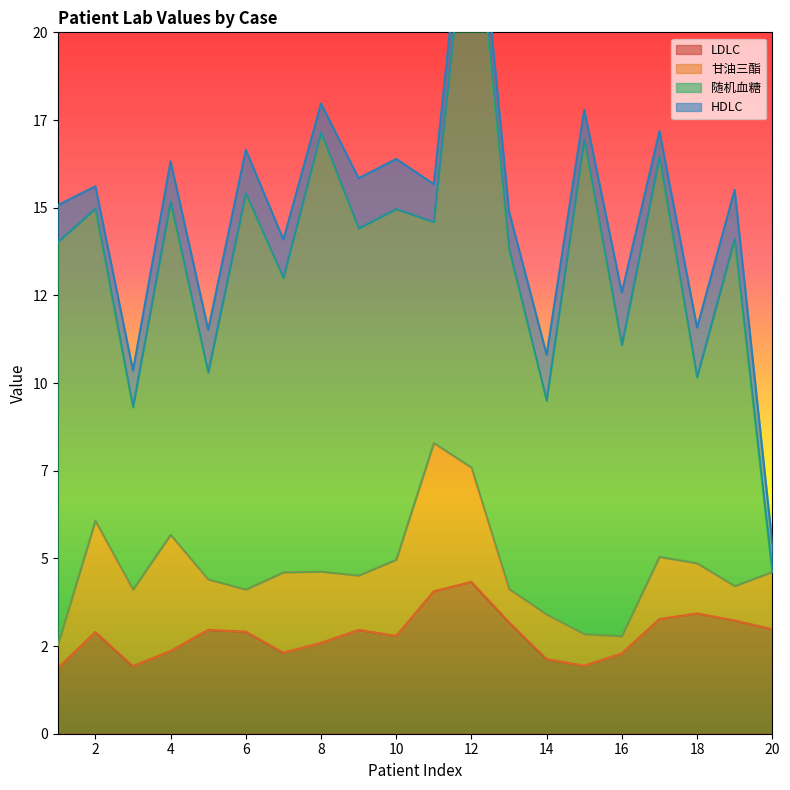

True or false: 甘油三酯 has a value of 2.8 at 17.

False